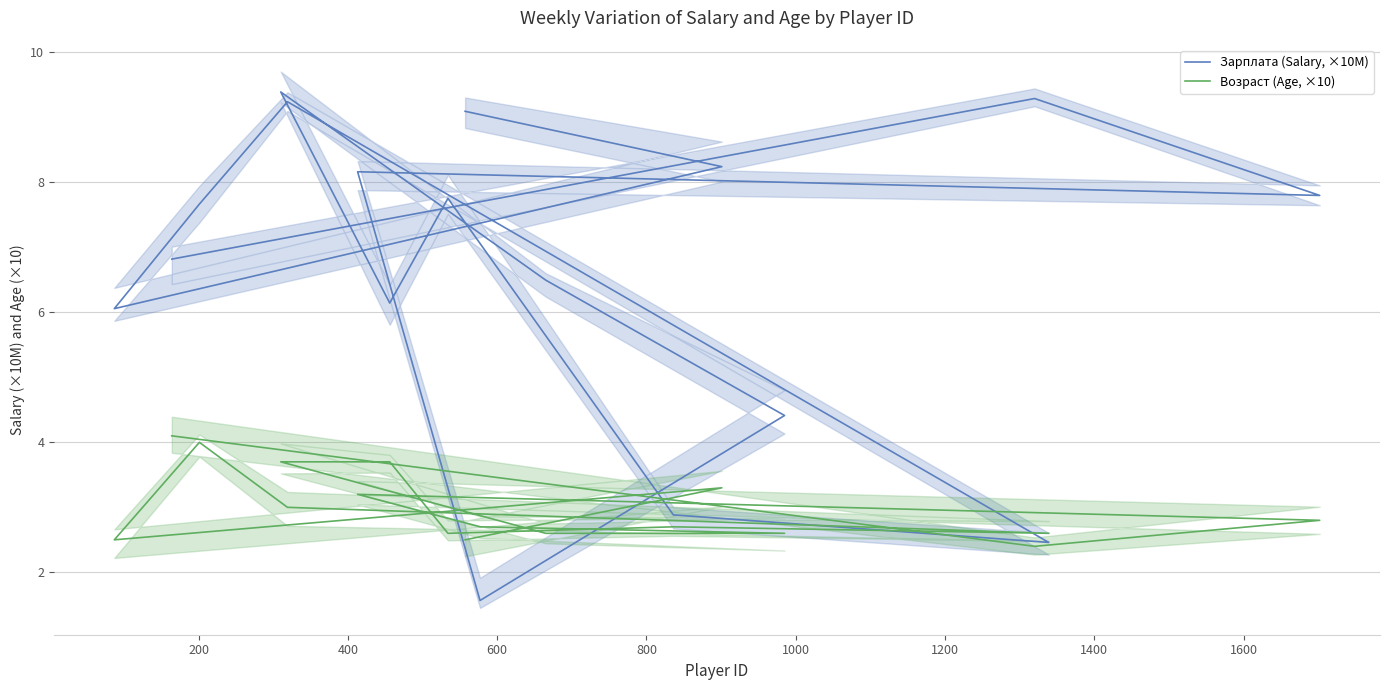

How many interior local peaks does the Возраст (Age, ×10) series have?

4